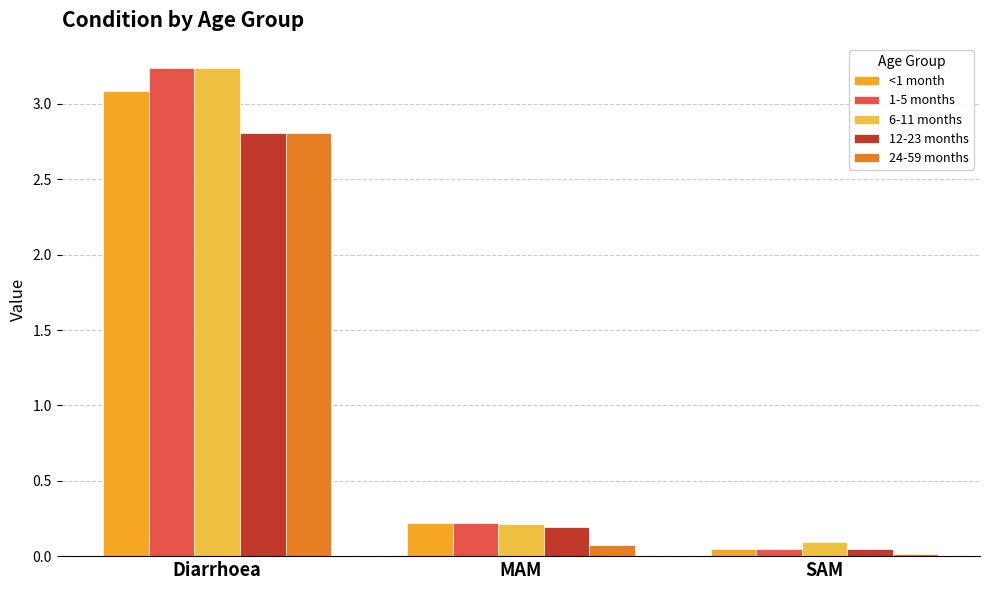

The <1 month series shows 0.0 at SAM. True or false?

False